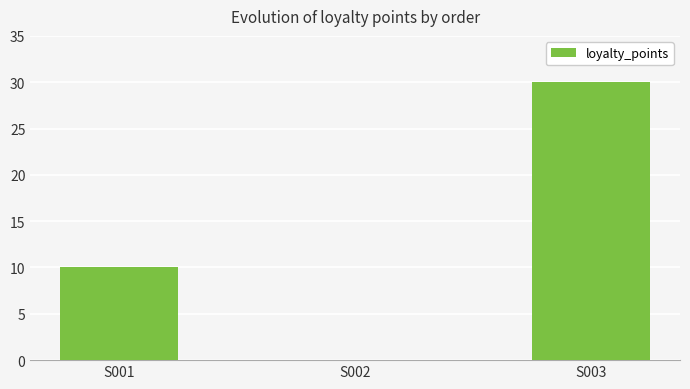

At which label is the value closest to 15?

S001